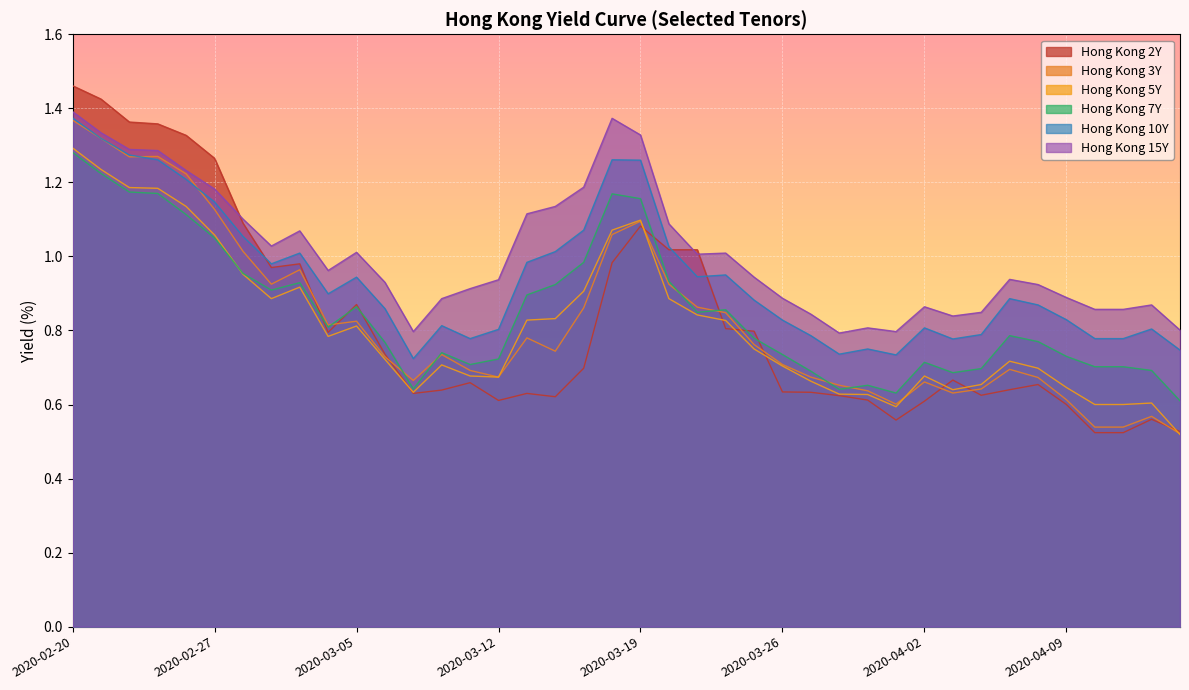

The Hong Kong 2Y series shows 0.3 at 2020-03-05. True or false?

False